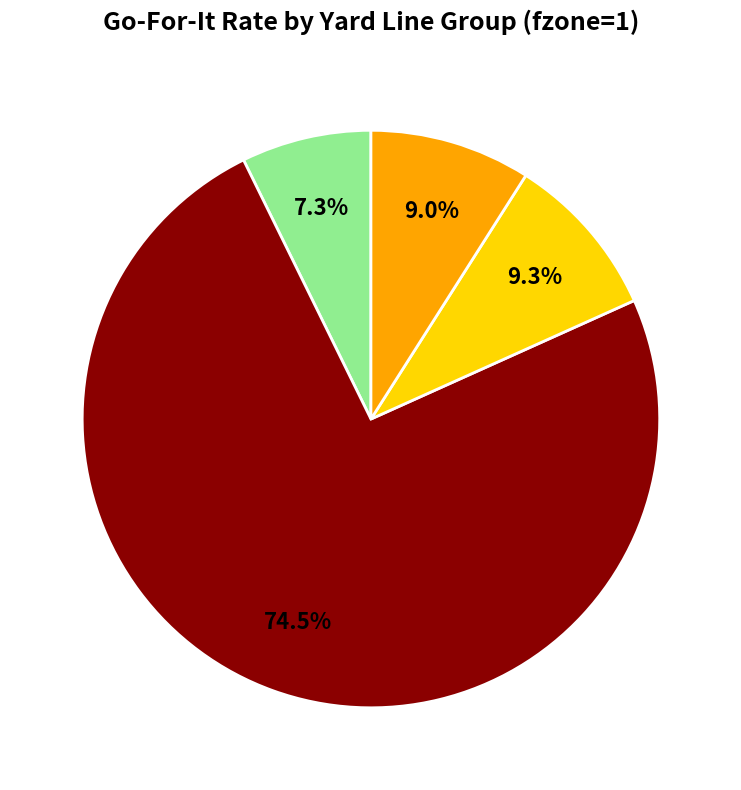

Is there a majority slice in this chart?

Yes